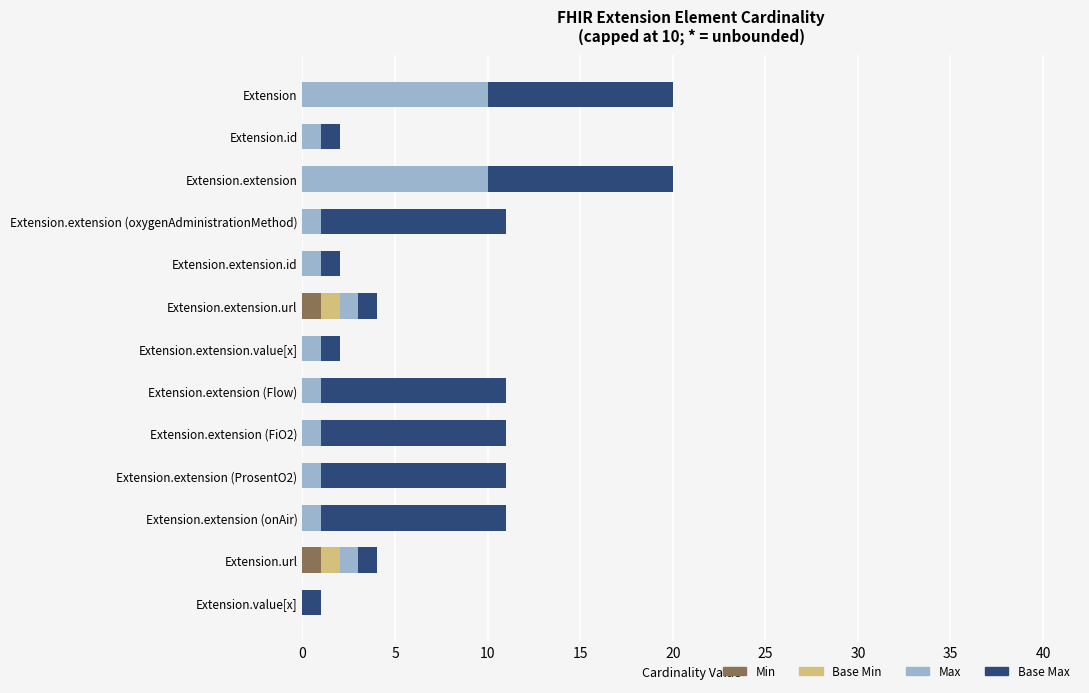

True or false: Min has a value of 0 at Extension.id.

True